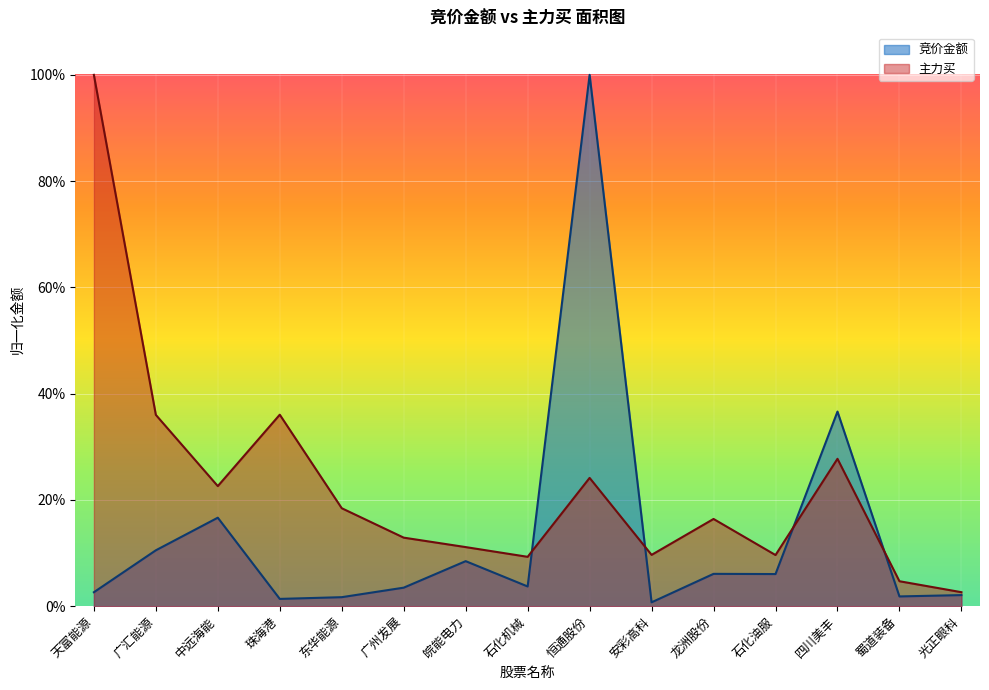

List the labels in order of 竞价金额 value, largest first.

恒通股份, 四川美丰, 中远海能, 广汇能源, 皖能电力, 龙洲股份, 石化油服, 石化机械, 广州发展, 天富能源, 光正眼科, 蜀道装备, 东华能源, 珠海港, 安彩高科